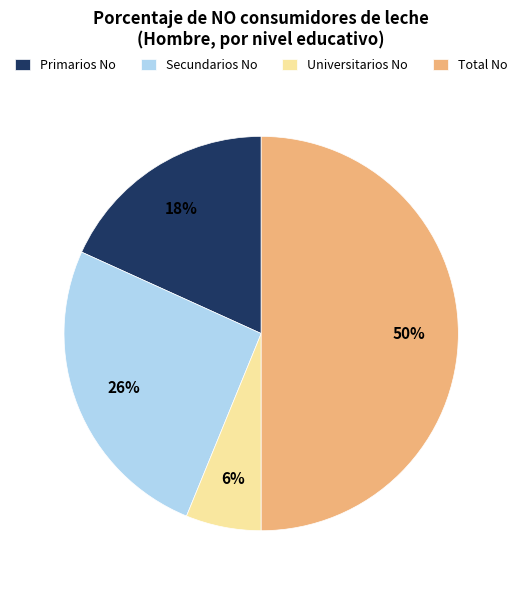

Approximately how many times larger is the value at Universitarios No compared to Primarios No?

0.3